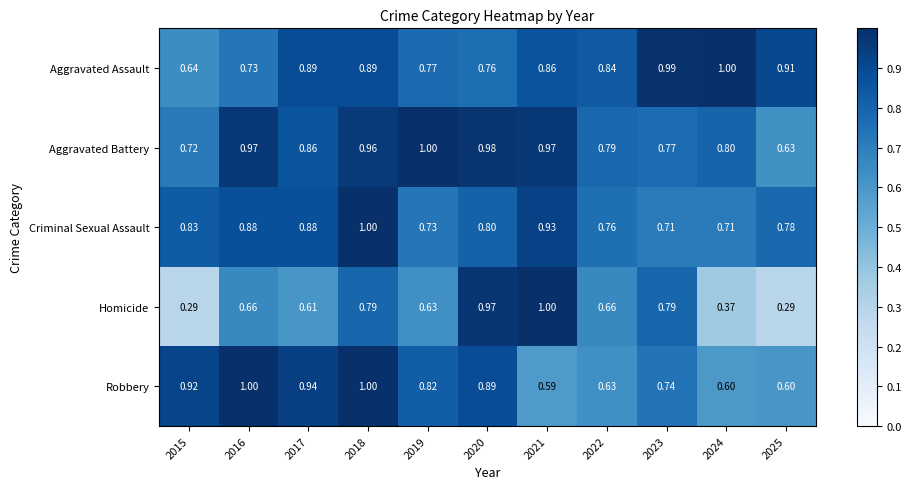

At 2025, list the series in order from largest to smallest.

Aggravated Assault, Criminal Sexual Assault, Aggravated Battery, Robbery, Homicide